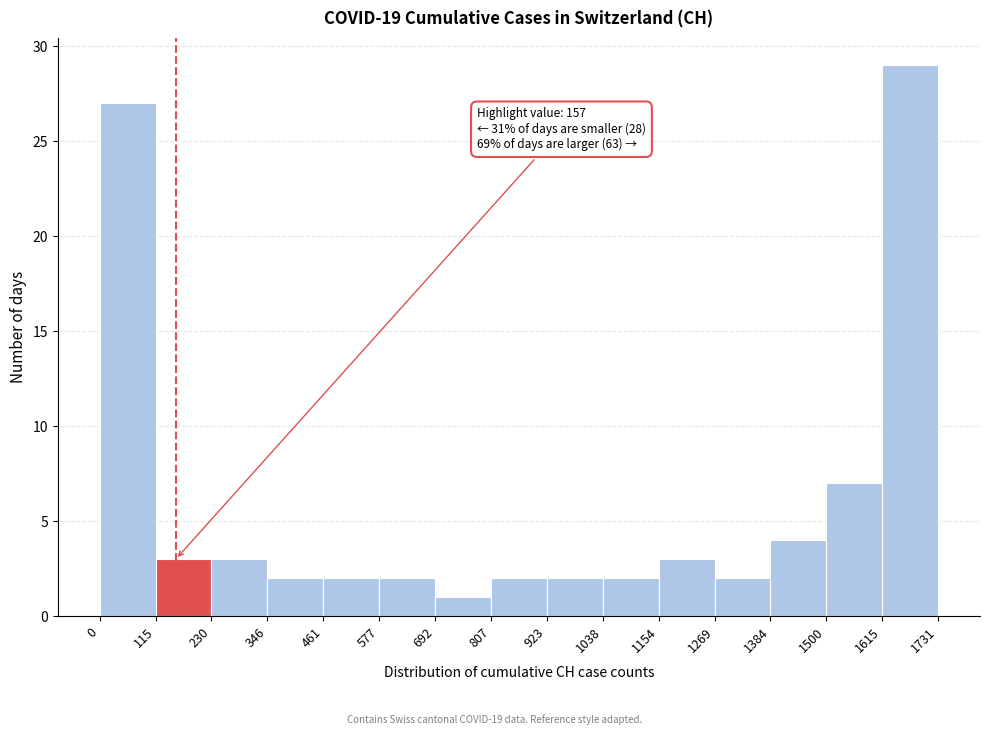

Over which range of the x-axis is the bar tallest?

1615 to 1731